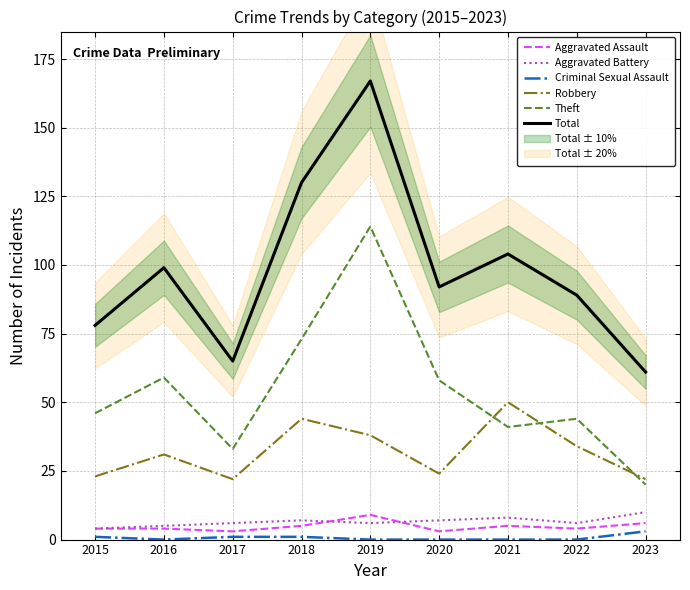

What is the value of the Aggravated Battery point at the 1st from the left?

4